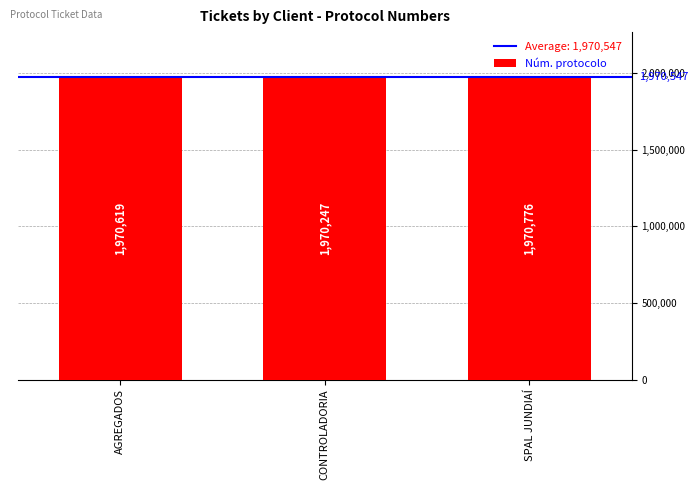

Where is the data nearest to the value 1970511?

AGREGADOS